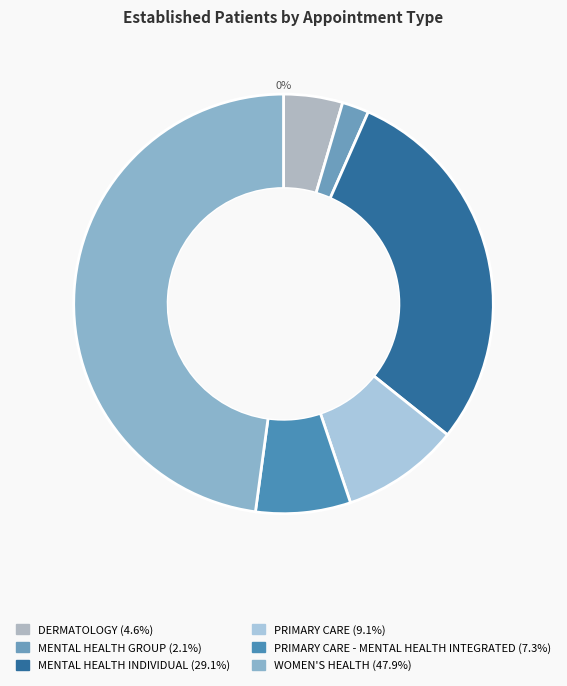

What percentage is the DERMATOLOGY slice, to the nearest percent?

5%